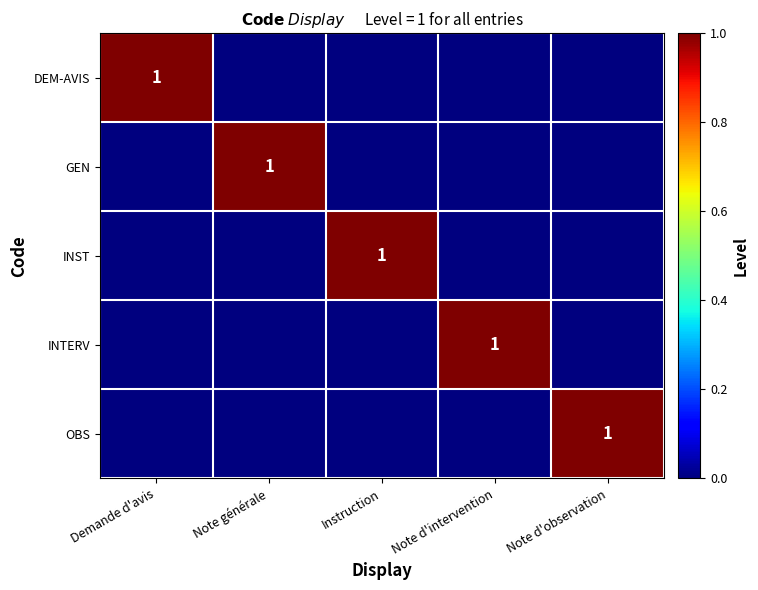

The value of GEN at Note générale is 2. True or false?

False